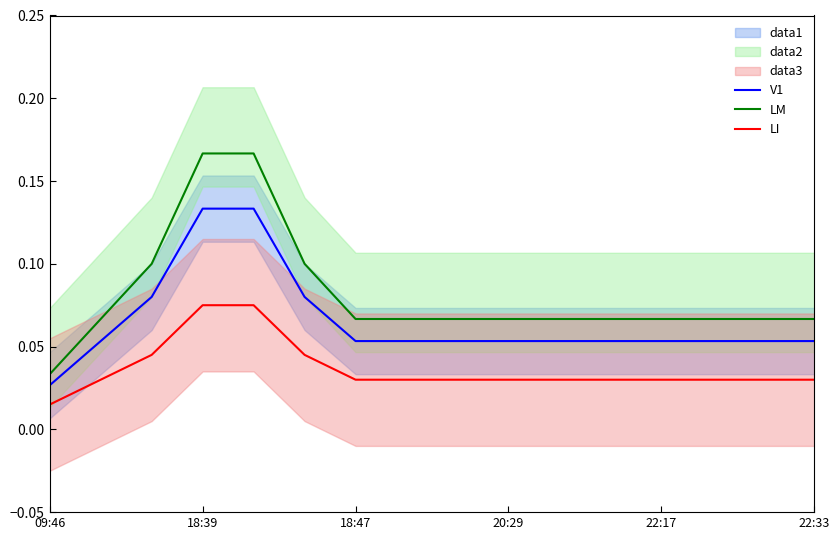

True or false: LI has a value of 0.0 at 11.

True